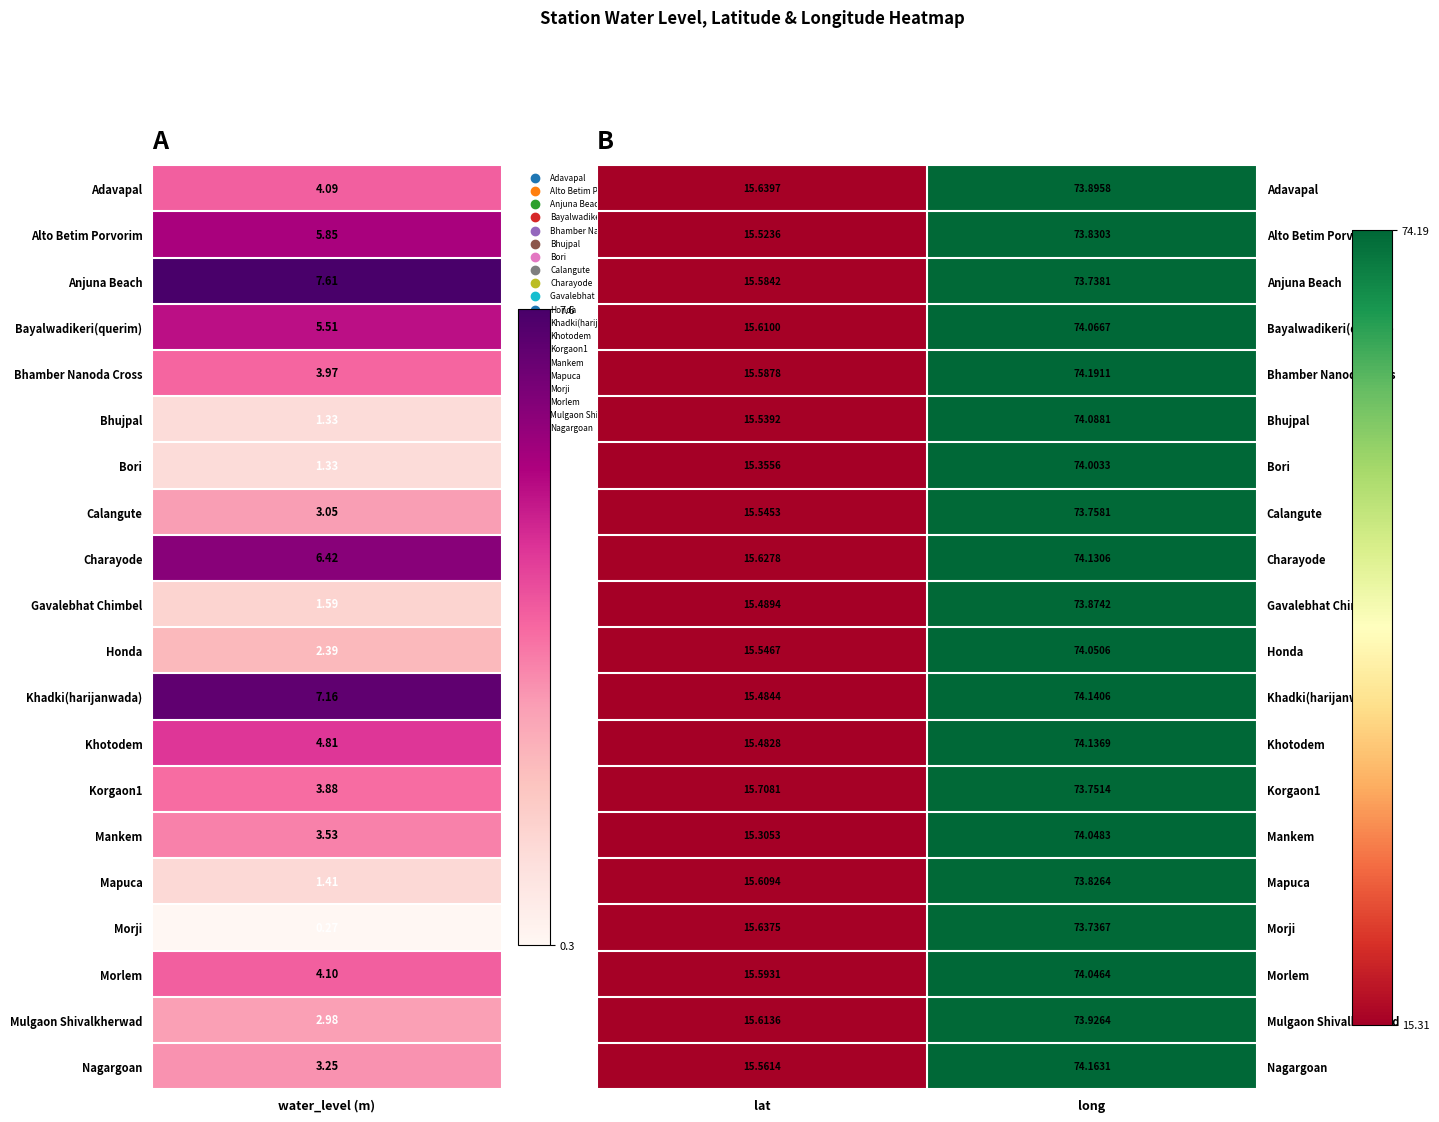

At which category is the sum across all series the highest?

long